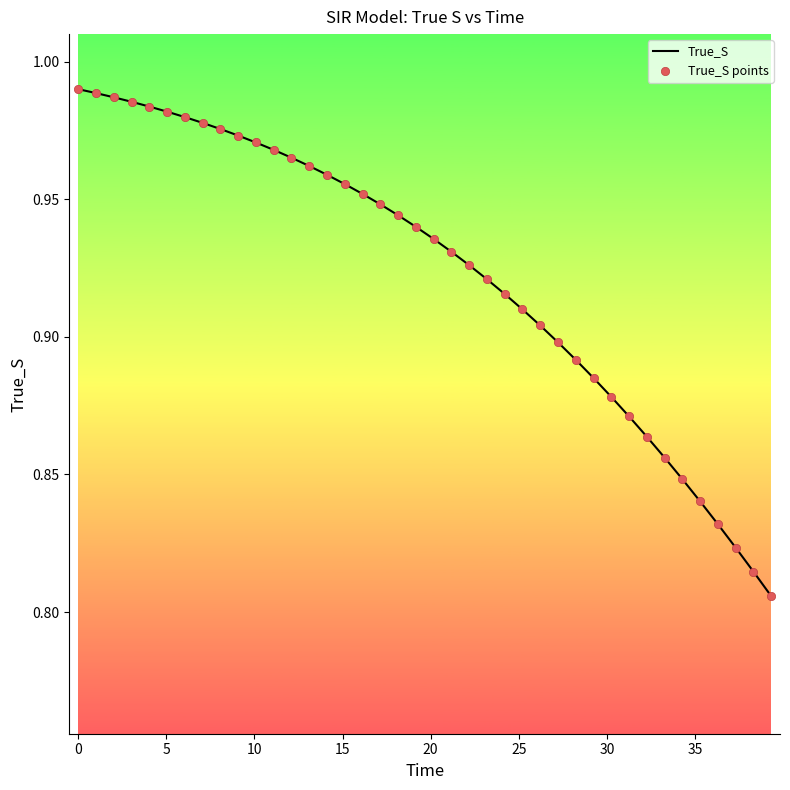

How many lines are shown in the chart?

1